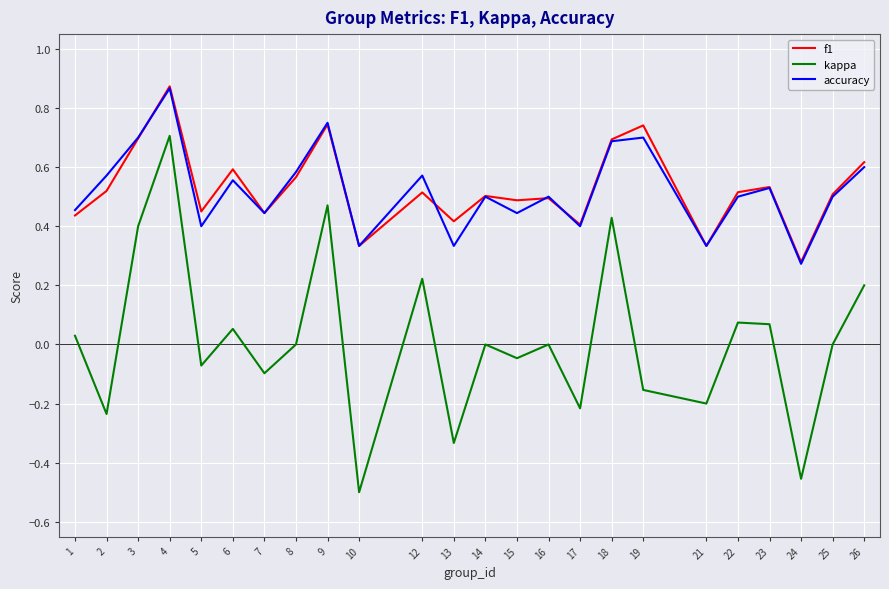

The value of accuracy at 18 is 1.1. True or false?

False